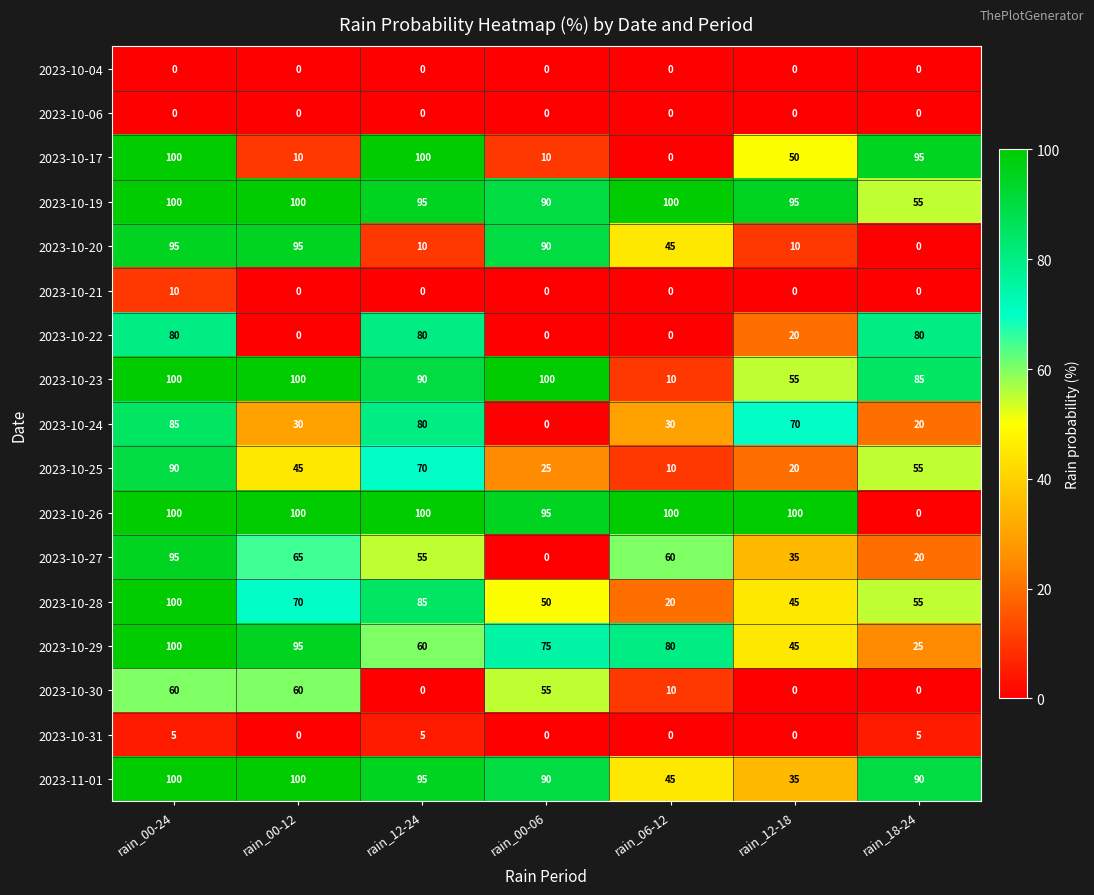

True or false: 2023-10-21 has a value of 0 at rain_06-12.

True